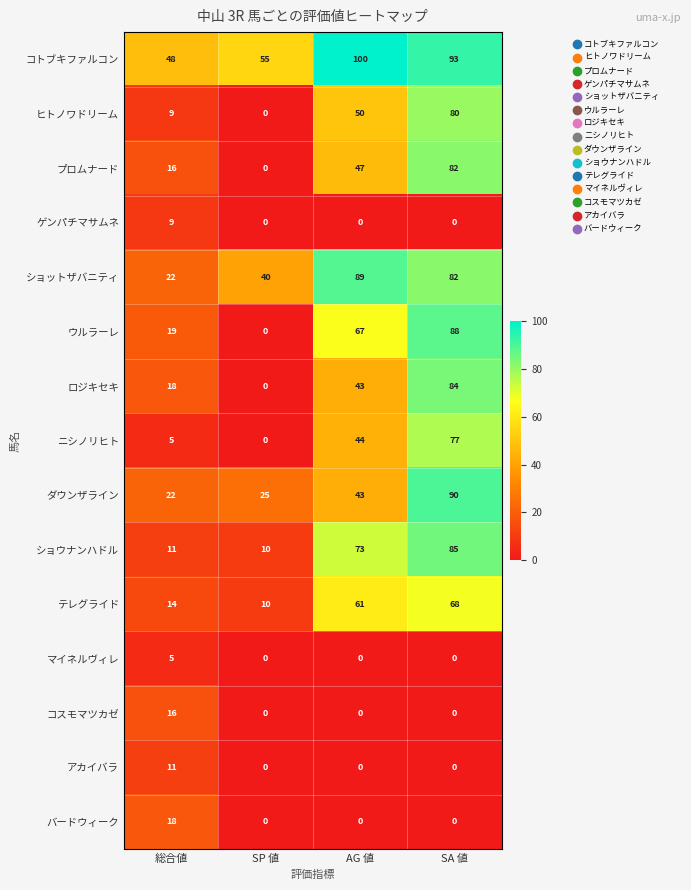

Which series has the largest total across all categories?

コトブキファルコン